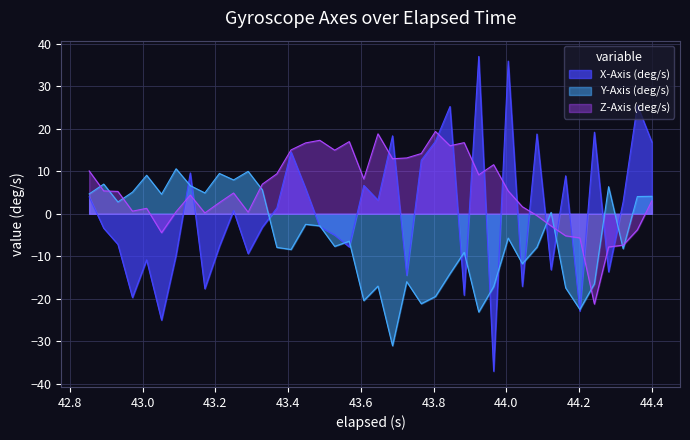

How many negative values does the z_axis series have?

9